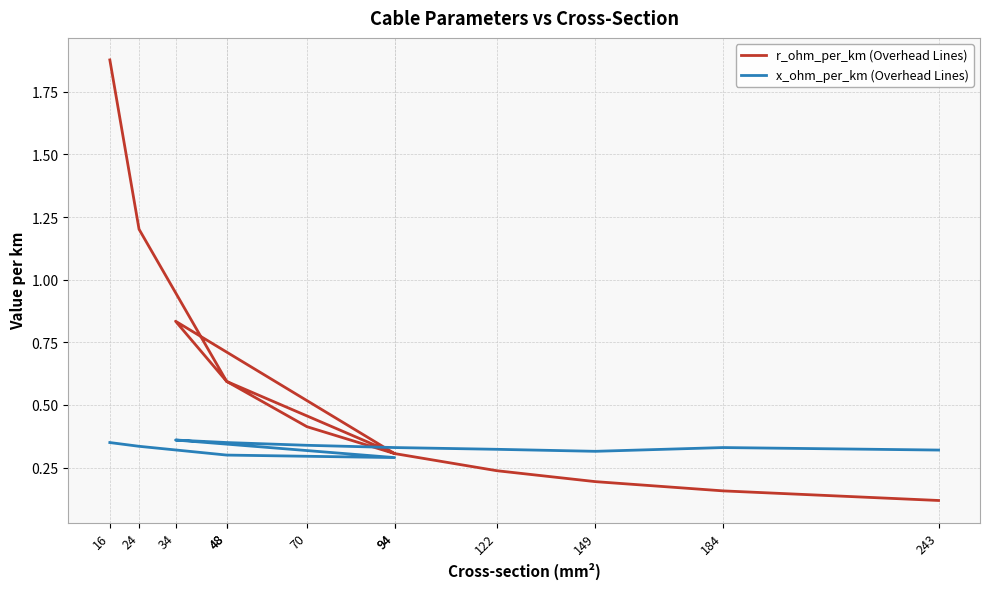

At 149, list the series in order from largest to smallest.

x_ohm_per_km (Overhead Lines), r_ohm_per_km (Overhead Lines)